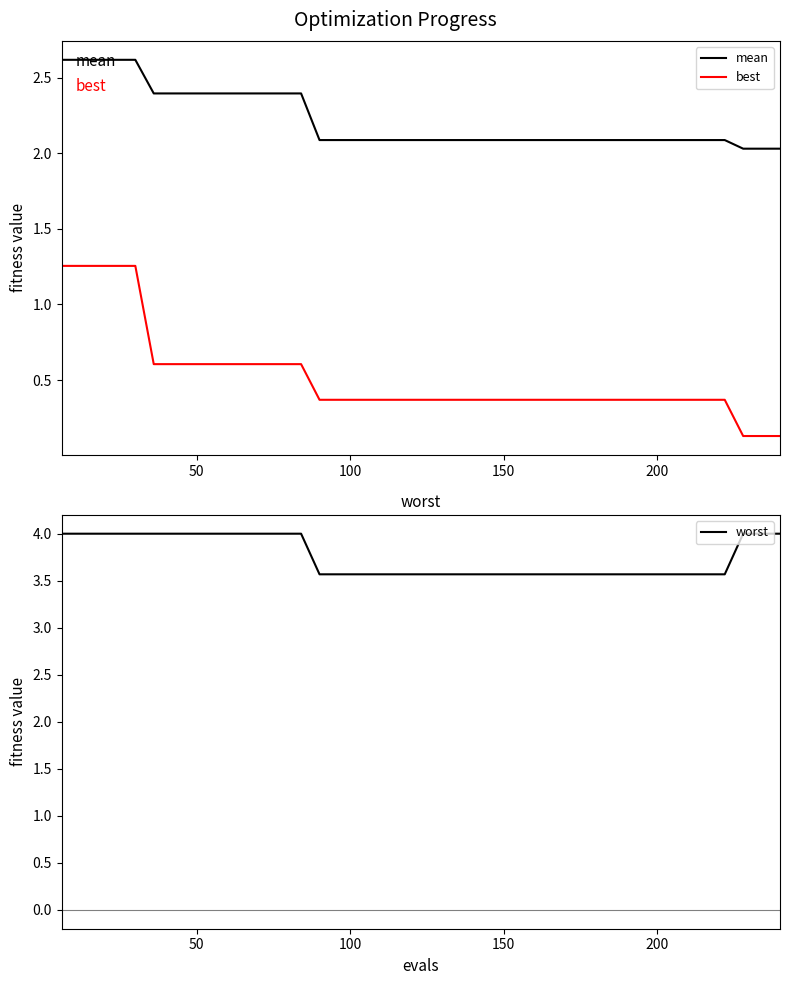

List the series in order of their peak value, lowest first.

best, mean, worst